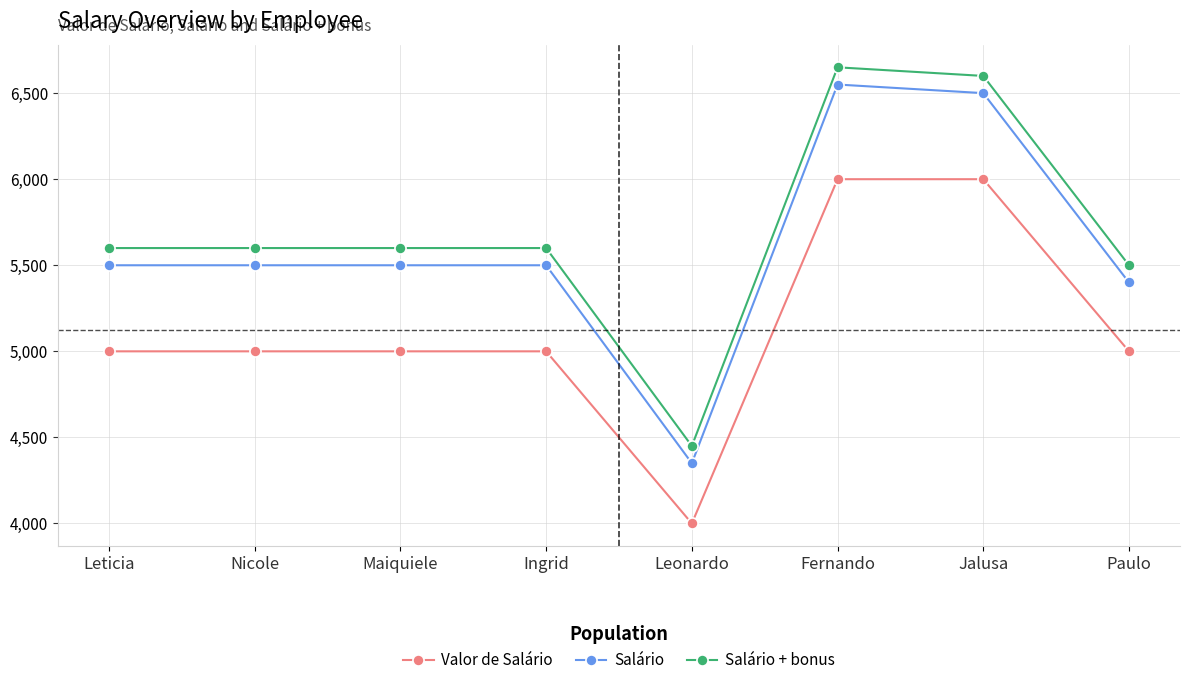

At Leonardo, list the series in order from largest to smallest.

Salário + bonus, Salário, Valor de Salário